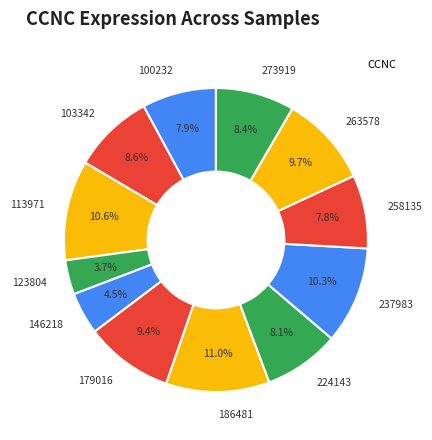

Does 103342 account for over 50% of the chart?

No